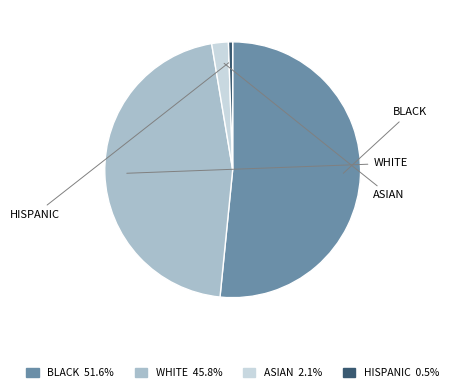

Count the number of slices in the pie.

4